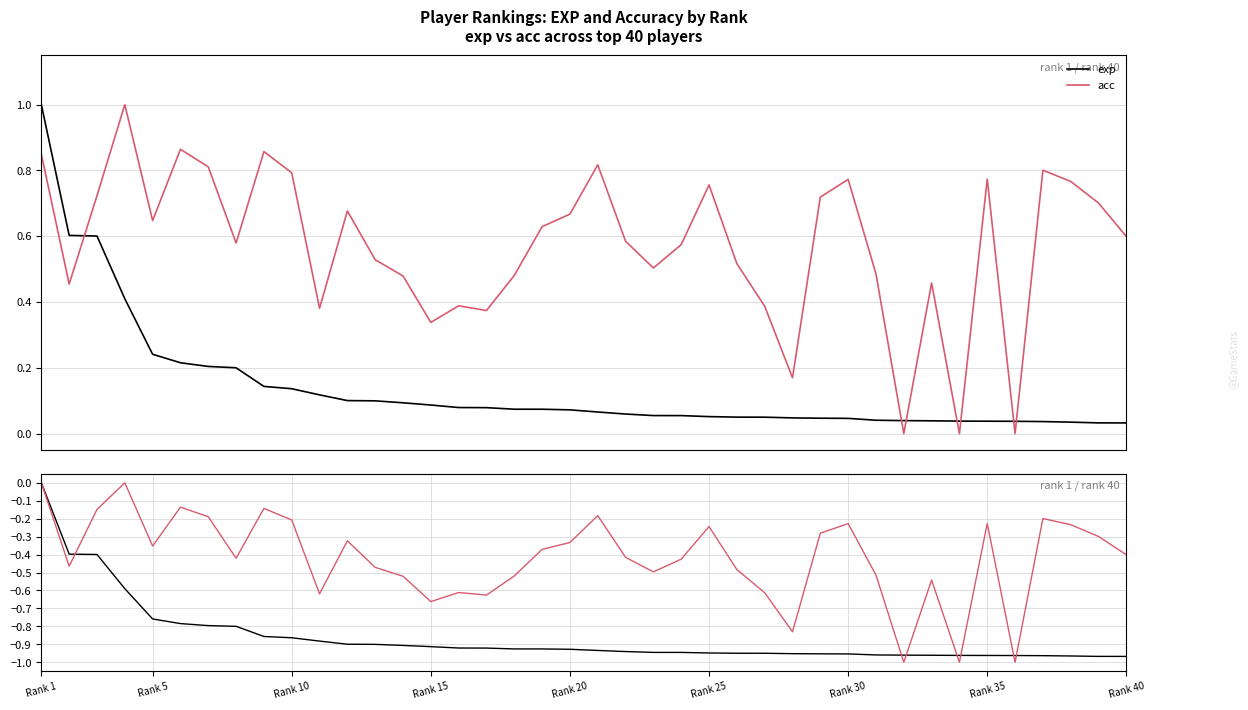

What is the label of the 1st point from the left?

Rank 1